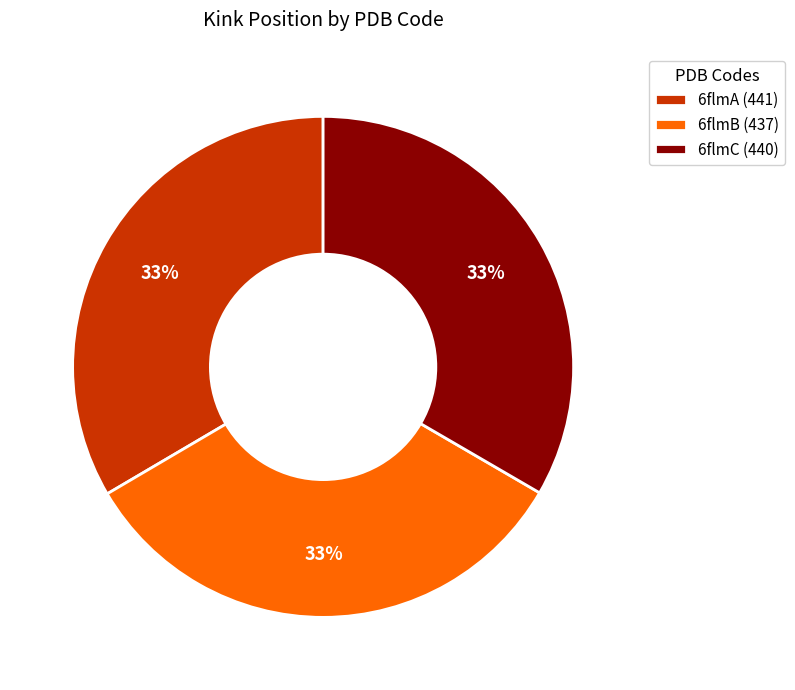

To the nearest percent, what percentage of the pie is 6flmB (437)?

33%